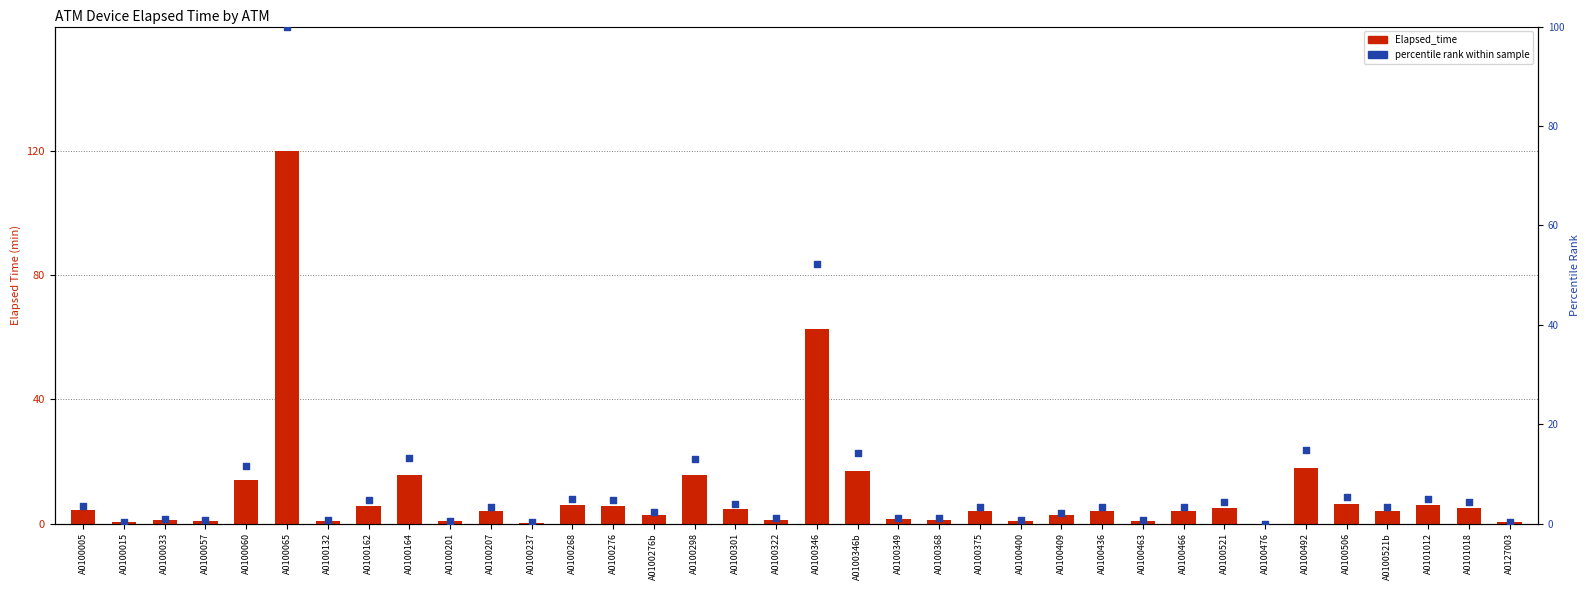

At how many categories does at least one series exceed 7?

7